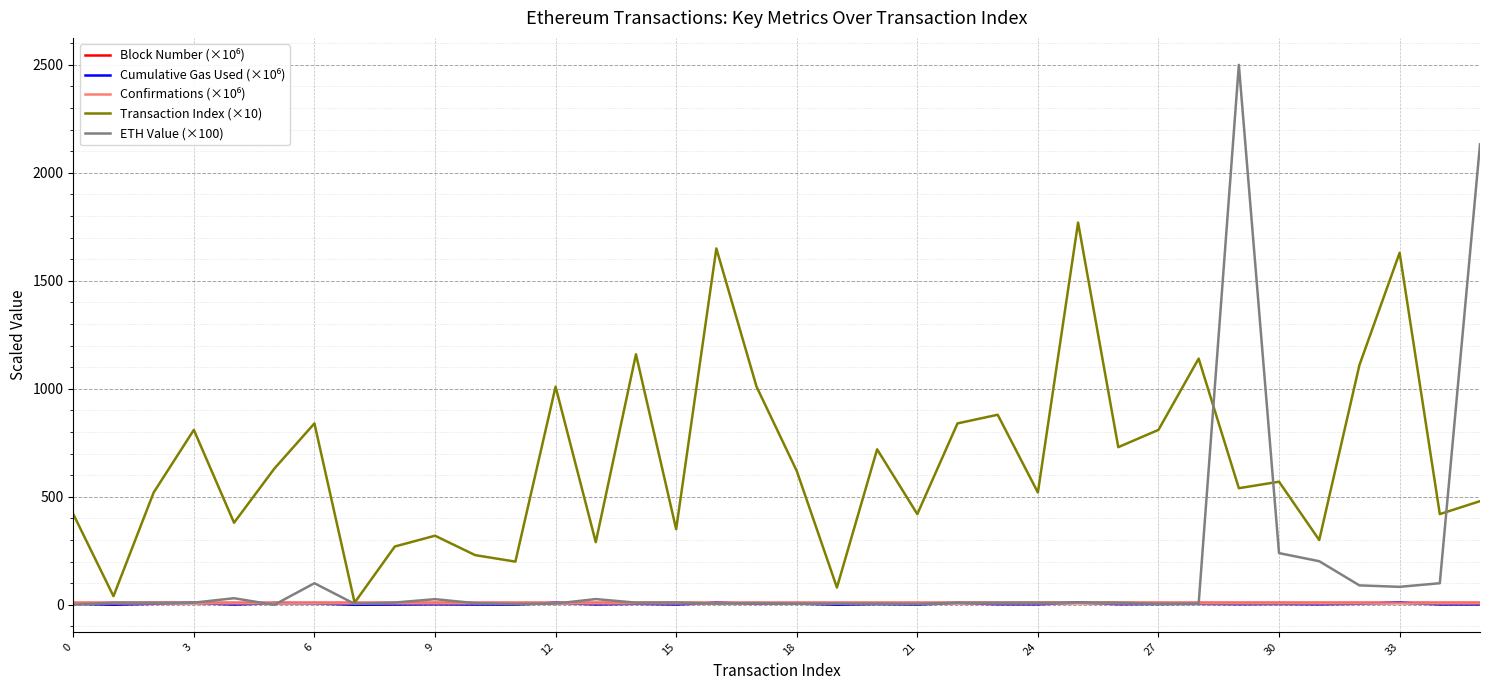

What is the maximum value shown in the chart?

2500.0